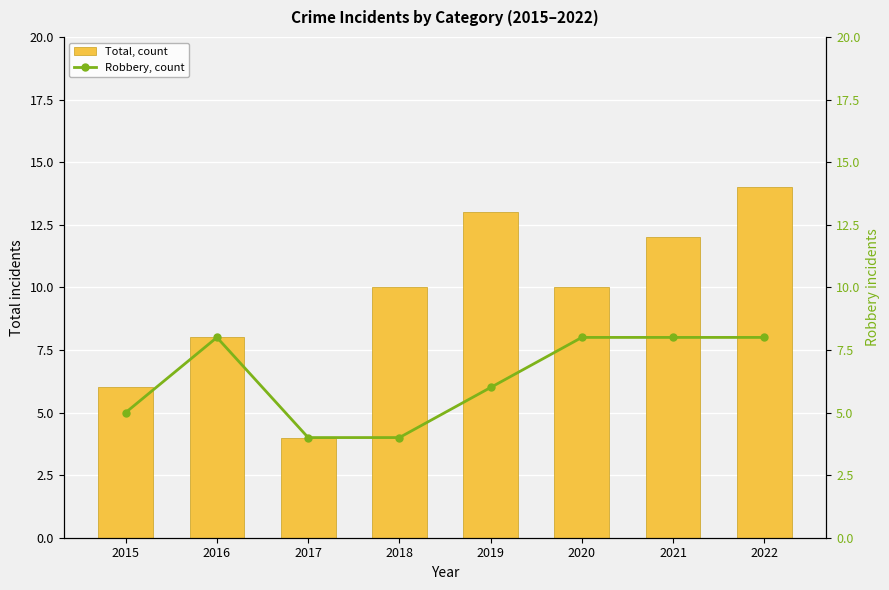

Rank the series by their maximum value, from lowest to highest.

Robbery, count, Total, count